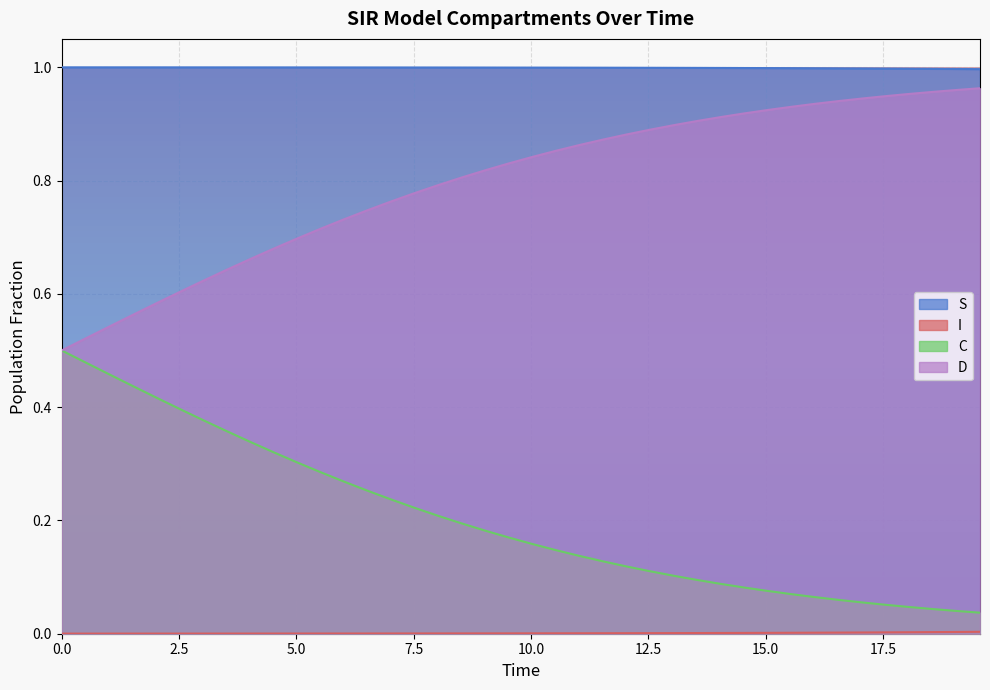

Which series has the largest total across all categories?

S